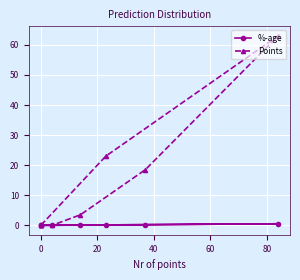

What is the label of the 5th point from the left?

60